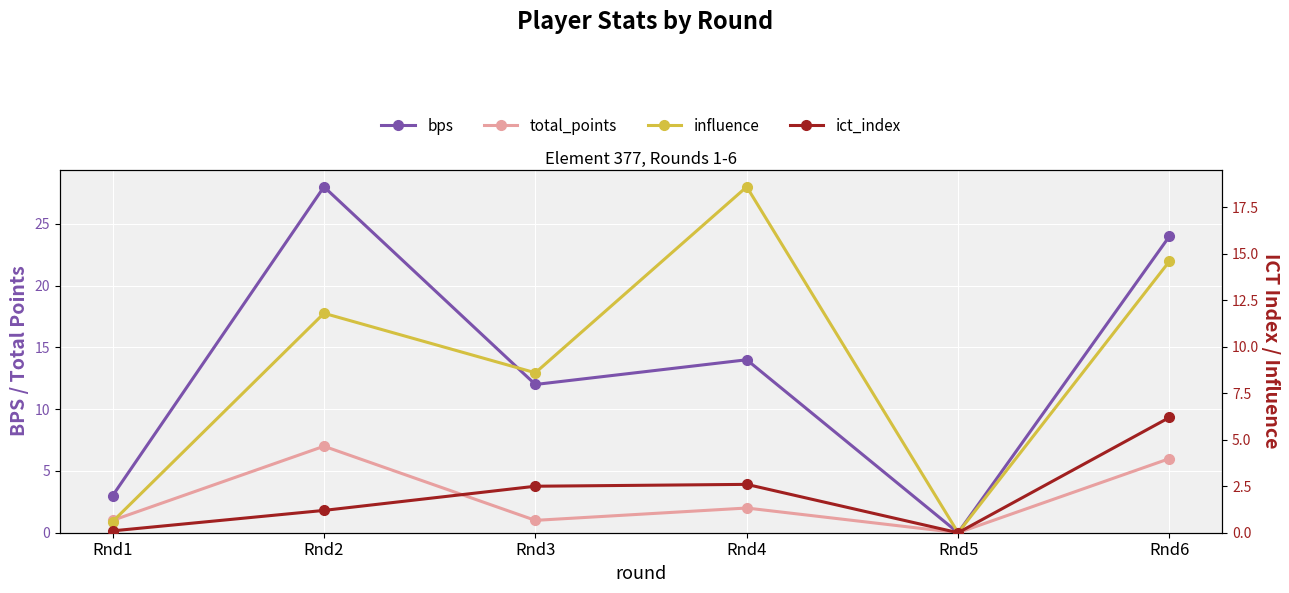

Where is the first local maximum for total_points?

Rnd2